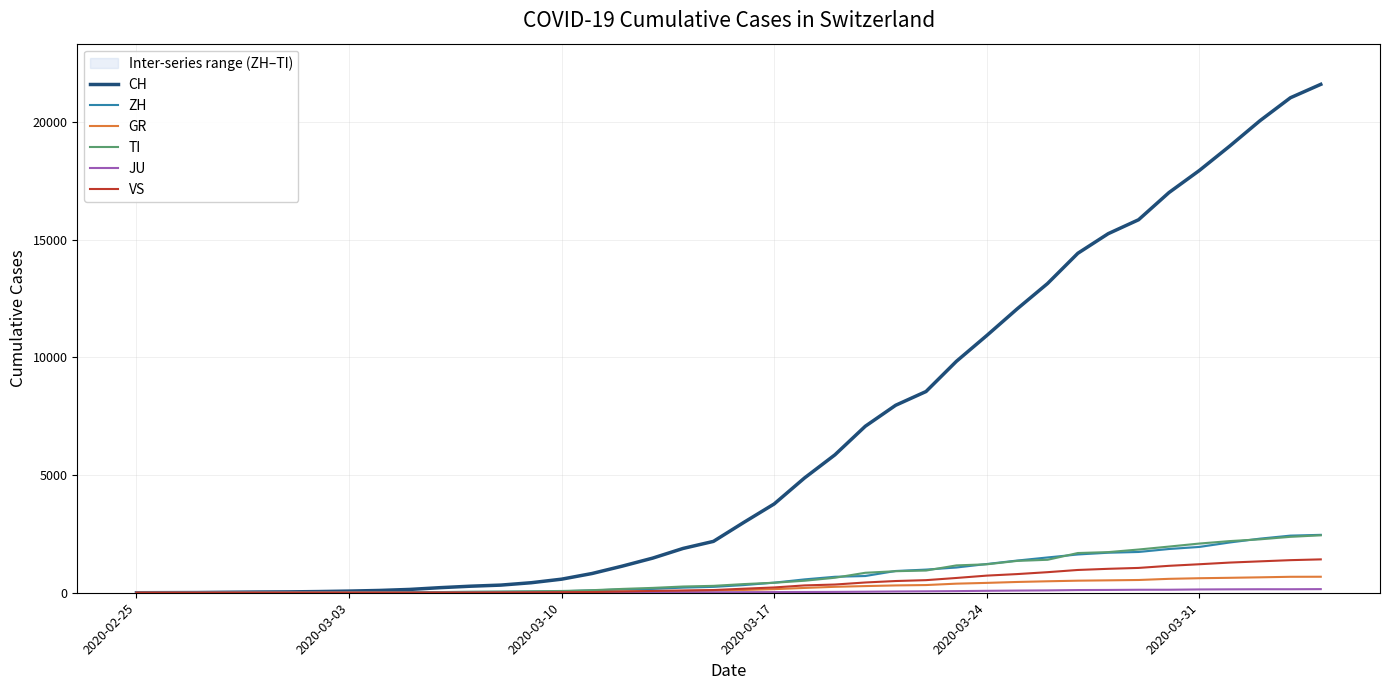

What is the maximum value for GR?

680